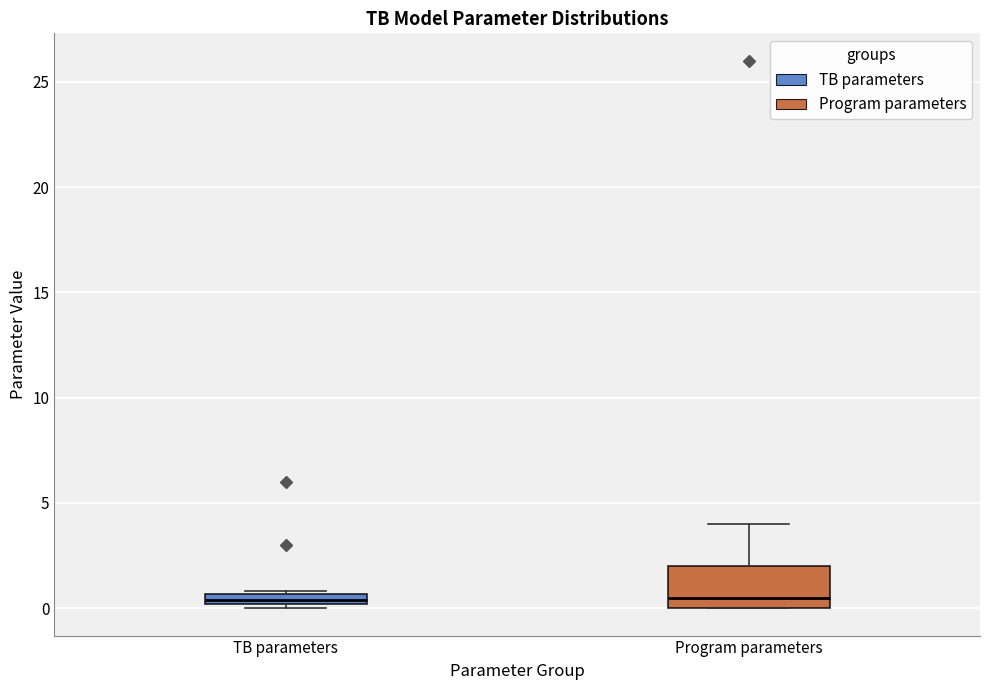

Where does the upper whisker of the box for Program parameters end on the y-axis? The values are not printed on the chart, so give them approximately, as read against the axis.

4.0